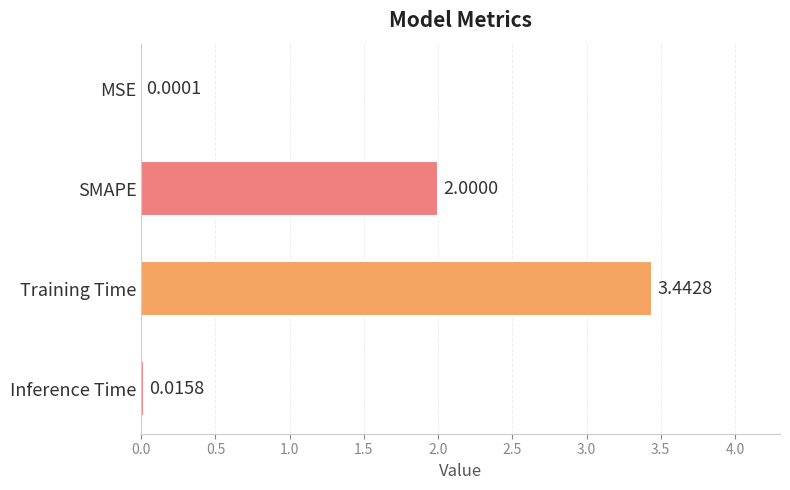

Which has a higher value, MSE or SMAPE?

SMAPE